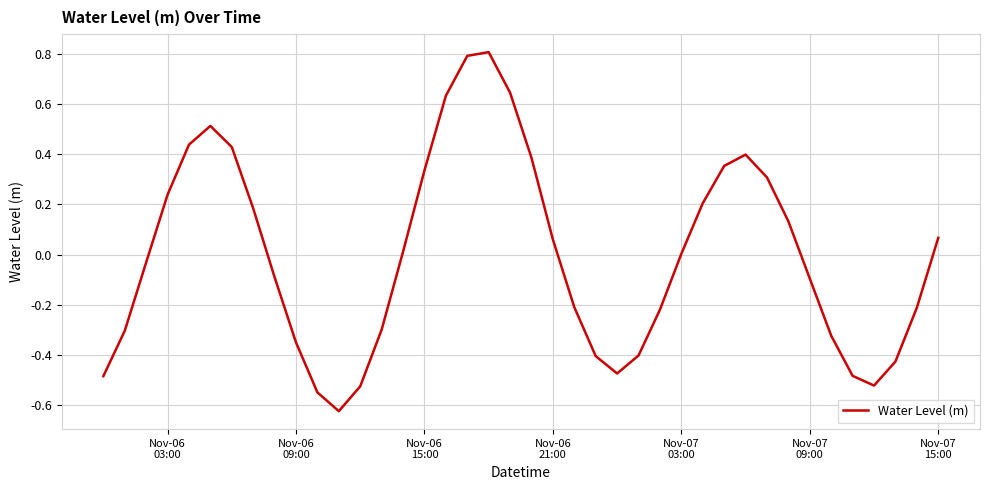

What is the greatest value displayed?

0.8